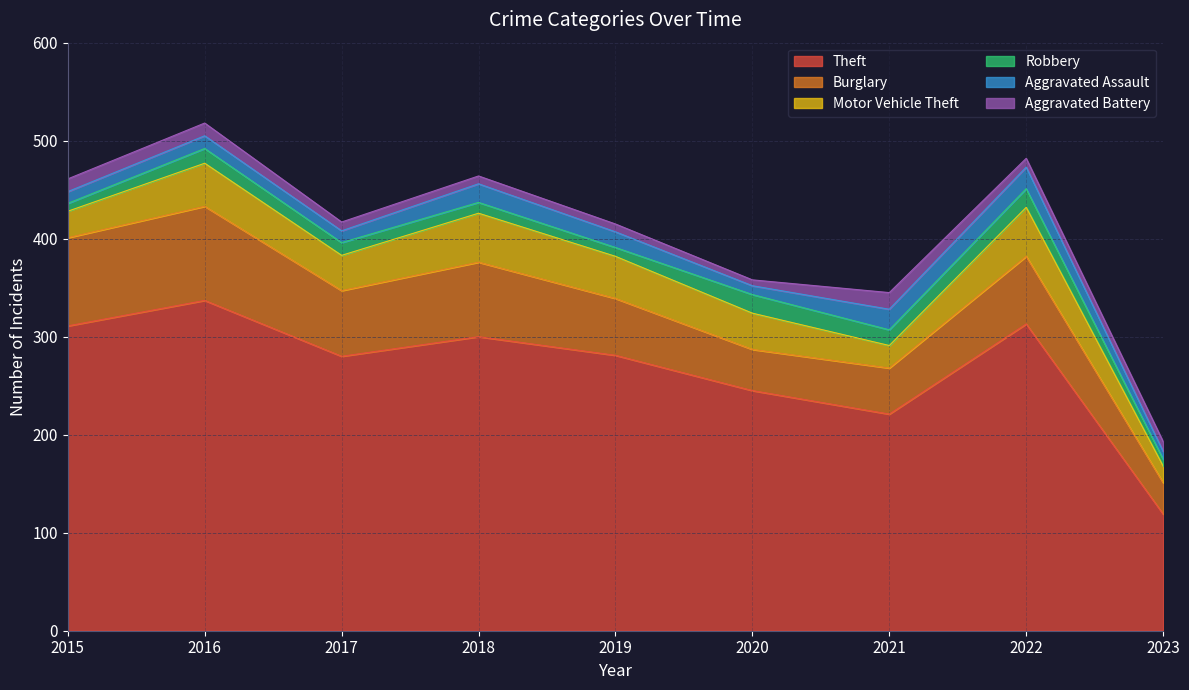

True or false: Aggravated Assault and Burglary cross at least once.

False